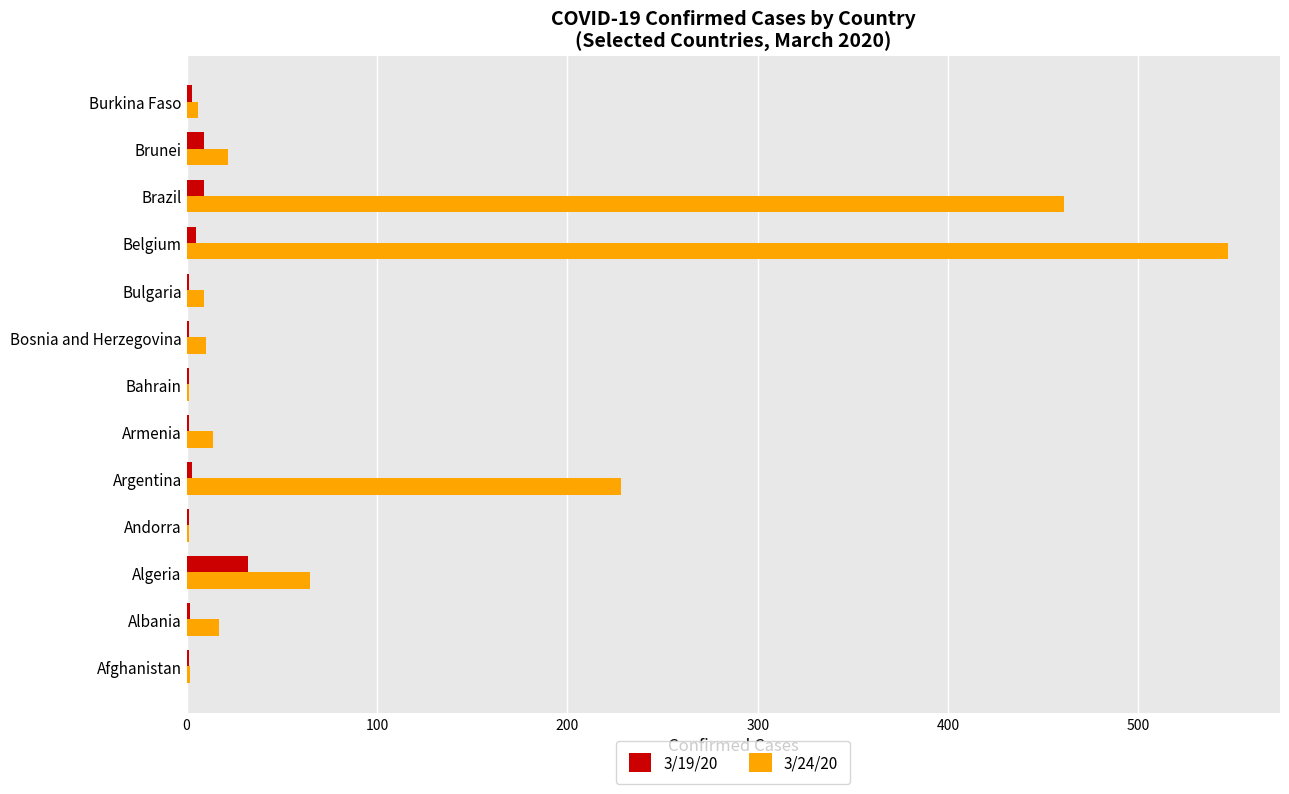

At which category is the sum across all series the highest?

Belgium